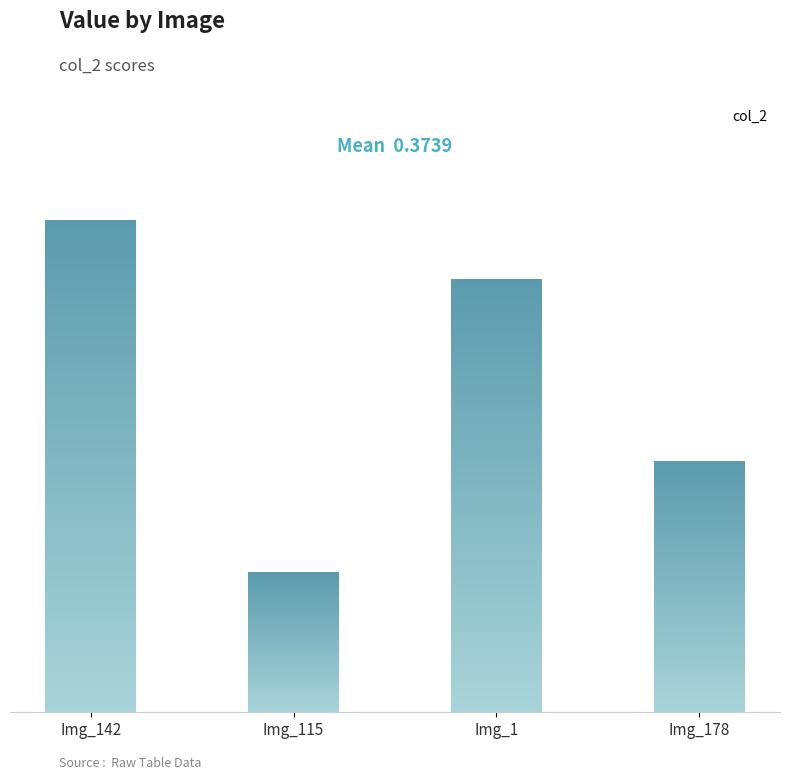

List the labels in order of value, smallest first.

Img_115, Img_178, Img_1, Img_142